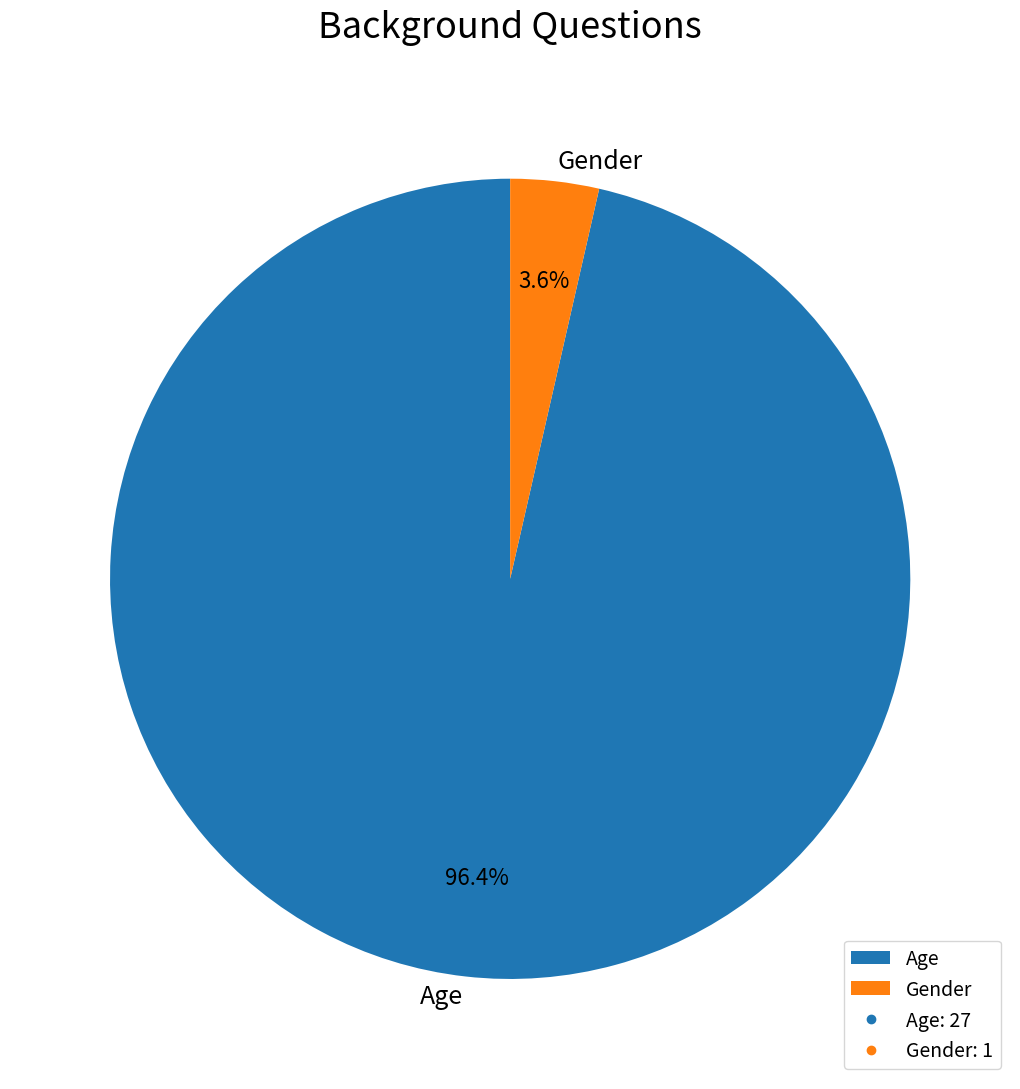

Is Gender the majority of the pie?

No